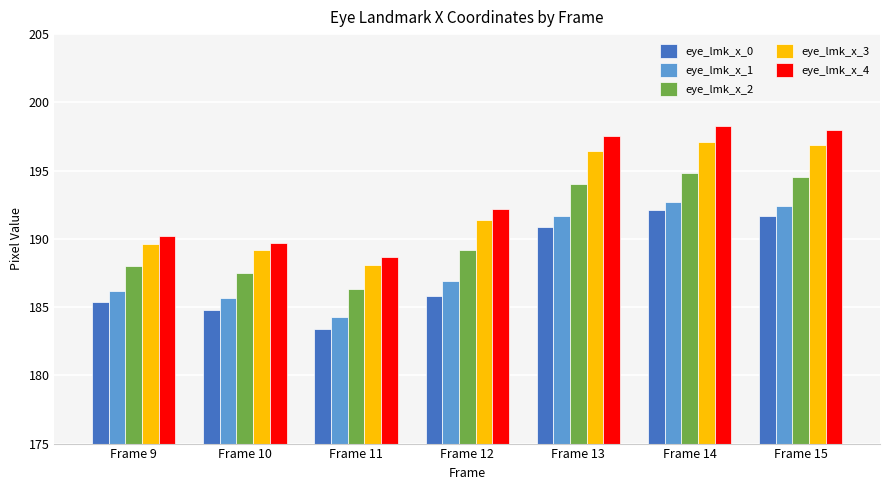

Rank the categories by eye_lmk_x_2 value from highest to lowest.

Frame 14, Frame 15, Frame 13, Frame 12, Frame 9, Frame 10, Frame 11